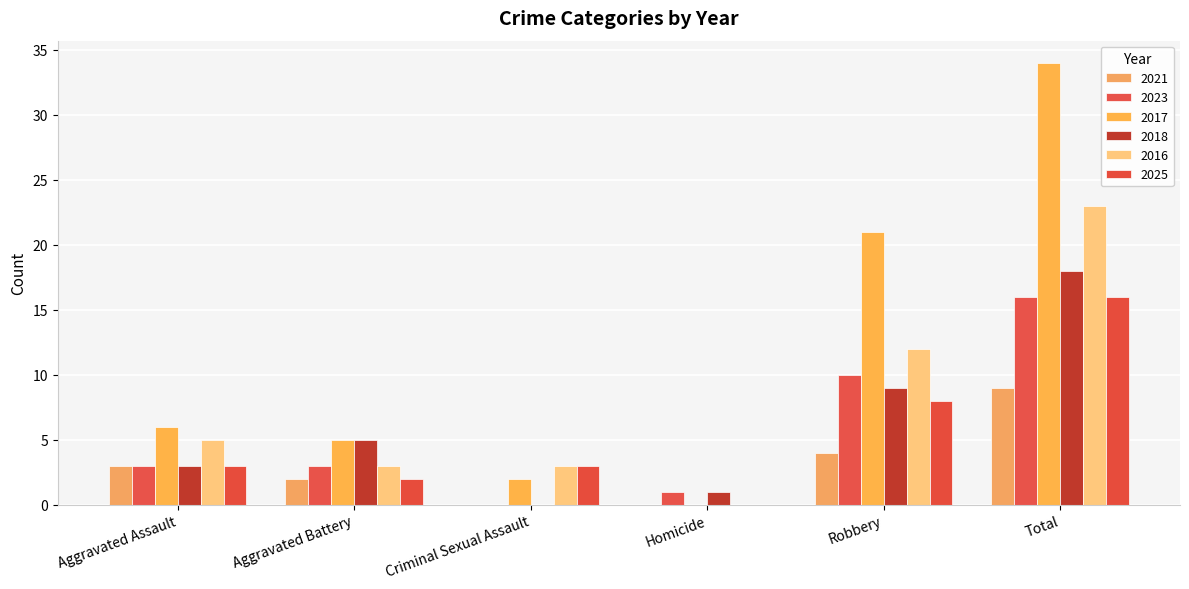

How many data points does each series have?

6